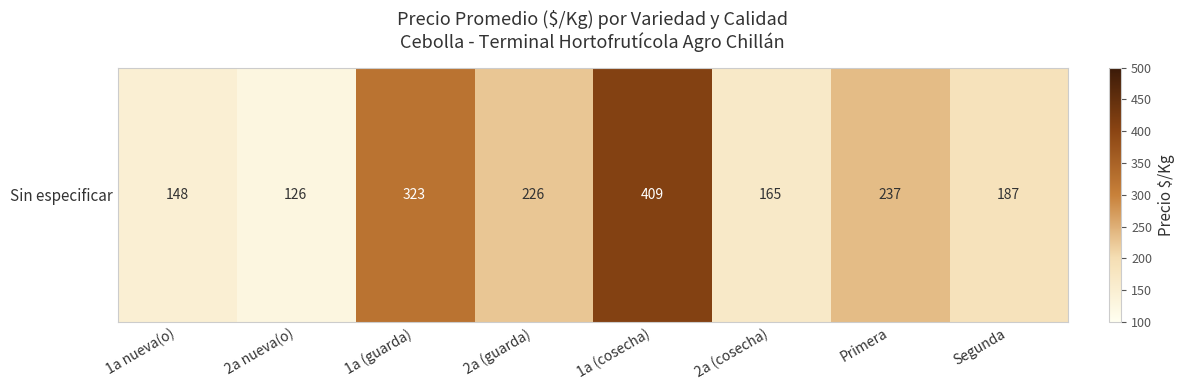

How many data points are above 226?

3